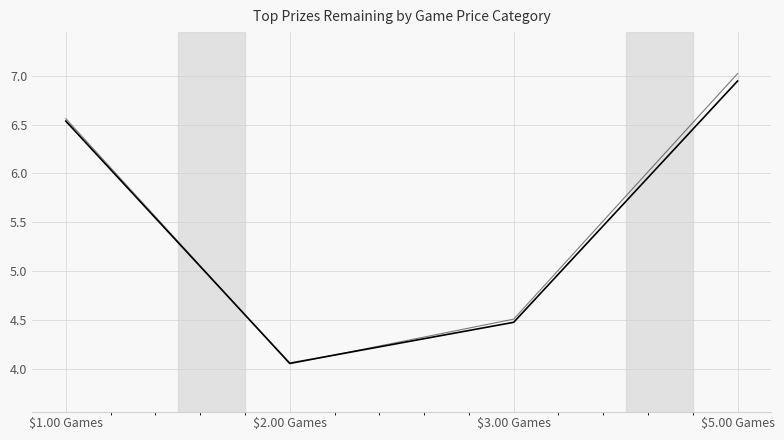

The value at $3.00 Games is 2.8. True or false?

False